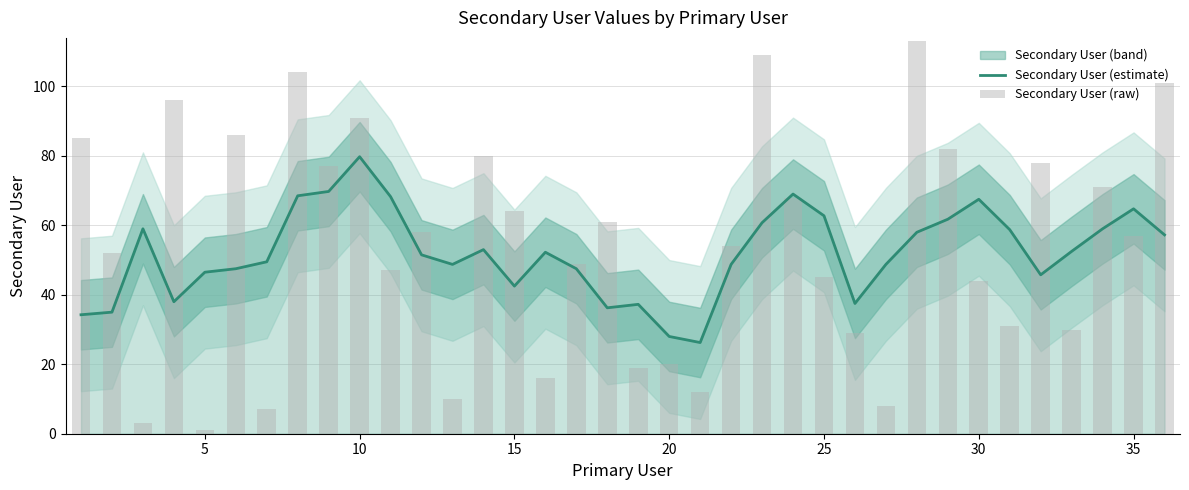

How many values in the Secondary User (estimate) series exceed 52?

18